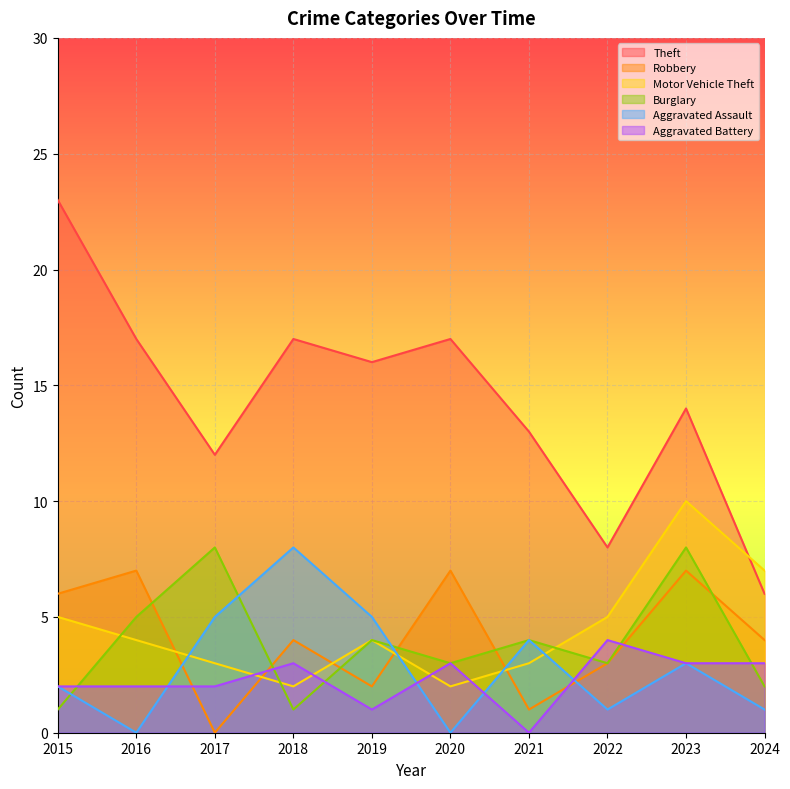

How many data points in Robbery are less than 4?

4